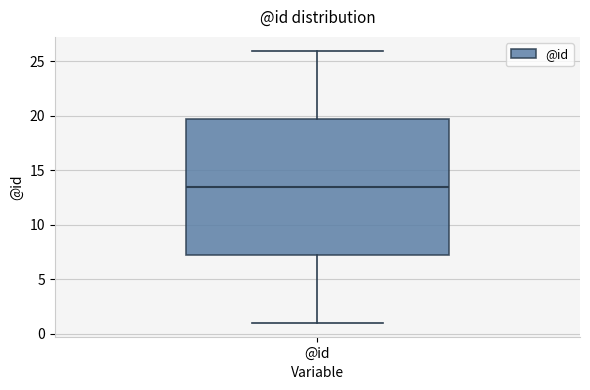

Transcribe this box plot: give where the median line is, the range the box spans, and where the two whiskers end, as read against the y-axis. The values are not printed on the chart, so give them approximately, as read against the axis.

median 13.5, box 7.5 to 20.0, whiskers 1.0 to 26.0